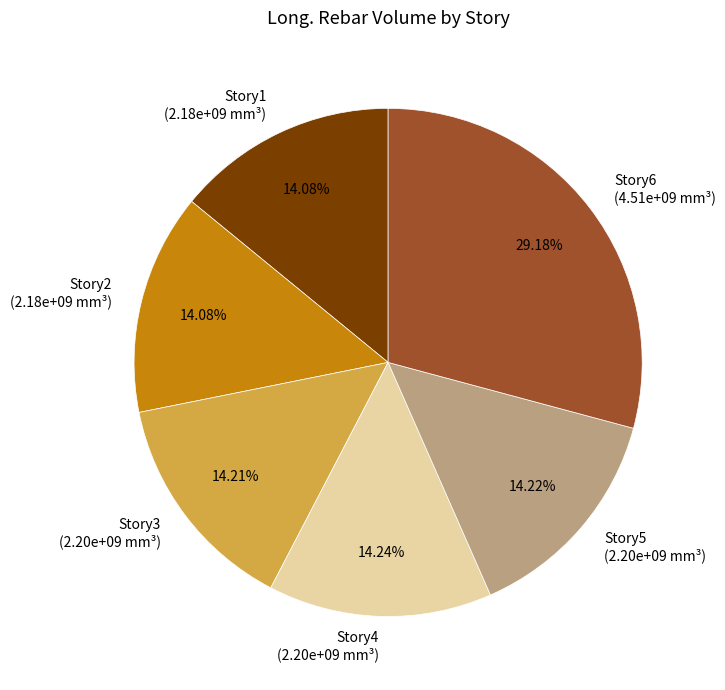

To the nearest percent, what is the average slice percentage?

17%